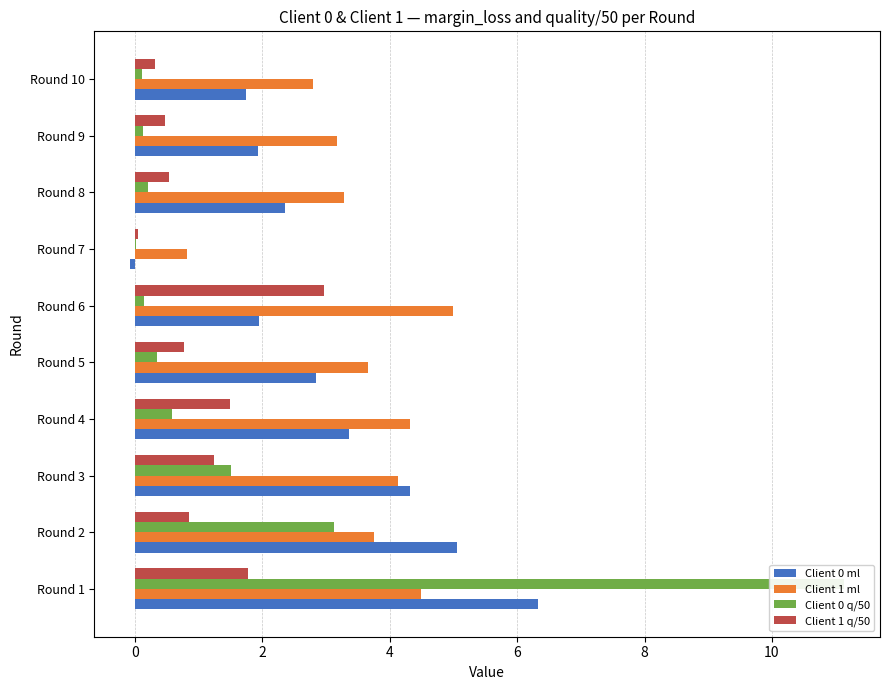

How many bars are there in total?

40